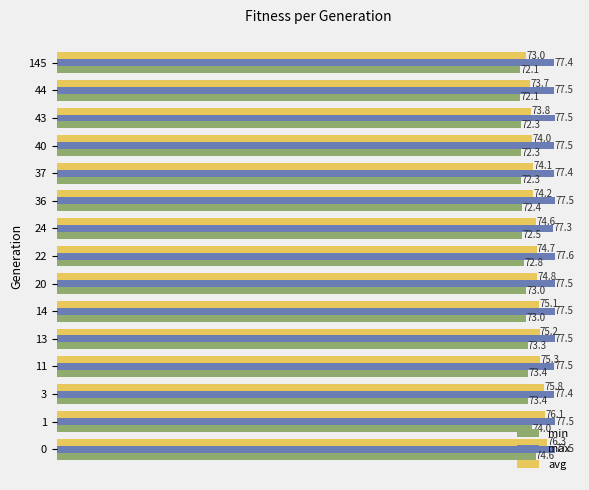

List the series in order of their peak value, highest first.

max, avg, min